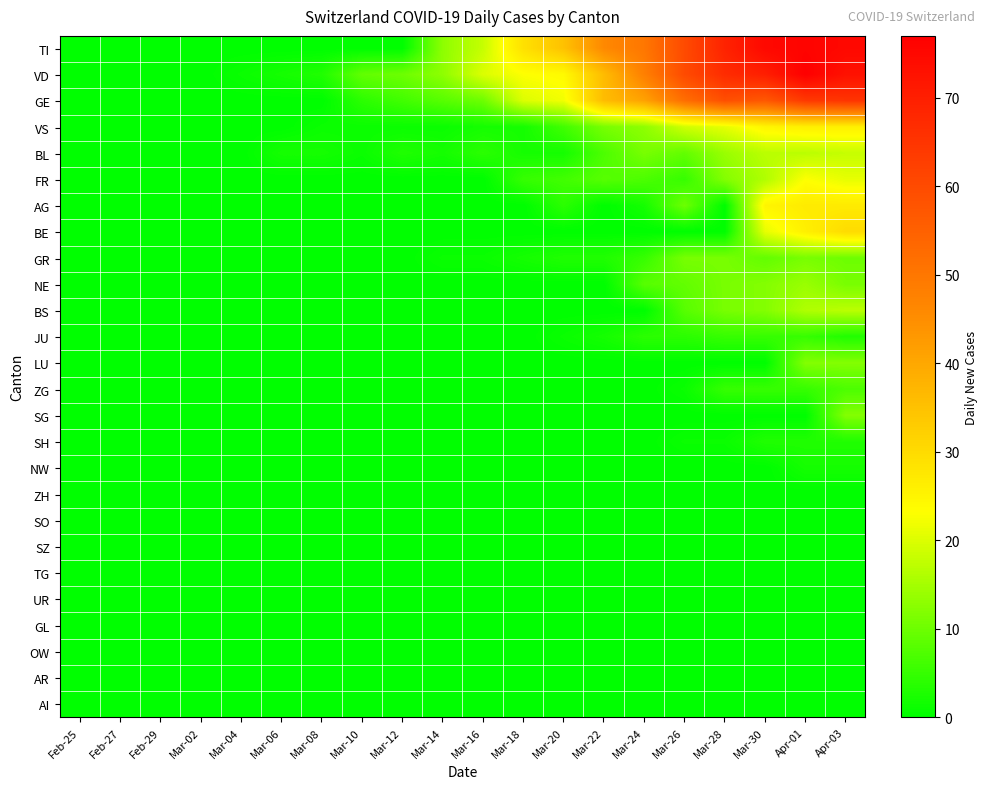

Reading left to right, transcribe all the data shown in this chart.

TI: Feb-25=0	Feb-27=0	Feb-29=0	Mar-02=0	Mar-04=0	Mar-06=0	Mar-08=0	Mar-10=0	Mar-12=0	Mar-14=13	Mar-16=18	Mar-18=29	Mar-20=35	Mar-22=46	Mar-24=50	Mar-26=60	Mar-28=69	Mar-30=75	Apr-01=76	Apr-03=75
VD: Feb-25=0	Feb-27=0	Feb-29=0	Mar-02=0	Mar-04=1	Mar-06=2	Mar-08=3	Mar-10=9	Mar-12=10	Mar-14=13	Mar-16=20	Mar-18=23	Mar-20=24	Mar-22=36	Mar-24=48	Mar-26=60	Mar-28=67	Mar-30=70	Apr-01=77	Apr-03=73
GE: Feb-25=0	Feb-27=0	Feb-29=0	Mar-02=0	Mar-04=0	Mar-06=0	Mar-08=0	Mar-10=4	Mar-12=6	Mar-14=8	Mar-16=10	Mar-18=20	Mar-20=22	Mar-22=36	Mar-24=41	Mar-26=52	Mar-28=59	Mar-30=57	Apr-01=64	Apr-03=65
VS: Feb-25=0	Feb-27=0	Feb-29=0	Mar-02=0	Mar-04=0	Mar-06=0	Mar-08=1	Mar-10=1	Mar-12=1	Mar-14=1	Mar-16=2	Mar-18=2	Mar-20=6	Mar-22=11	Mar-24=13	Mar-26=19	Mar-28=21	Mar-30=25	Apr-01=26	Apr-03=26
BL: Feb-25=0	Feb-27=0	Feb-29=0	Mar-02=0	Mar-04=0	Mar-06=2	Mar-08=2	Mar-10=1	Mar-12=3	Mar-14=2	Mar-16=4	Mar-18=2	Mar-20=2	Mar-22=7	Mar-24=11	Mar-26=9	Mar-28=14	Mar-30=17	Apr-01=17	Apr-03=18
FR: Feb-25=0	Feb-27=0	Feb-29=0	Mar-02=0	Mar-04=0	Mar-06=0	Mar-08=0	Mar-10=0	Mar-12=0	Mar-14=0	Mar-16=0	Mar-18=5	Mar-20=6	Mar-22=8	Mar-24=7	Mar-26=5	Mar-28=12	Mar-30=16	Apr-01=23	Apr-03=21
AG: Feb-25=0	Feb-27=0	Feb-29=0	Mar-02=0	Mar-04=0	Mar-06=0	Mar-08=0	Mar-10=0	Mar-12=0	Mar-14=0	Mar-16=0	Mar-18=0	Mar-20=4	Mar-22=0	Mar-24=2	Mar-26=10	Mar-28=0	Mar-30=25	Apr-01=27	Apr-03=27
BE: Feb-25=0	Feb-27=0	Feb-29=0	Mar-02=0	Mar-04=0	Mar-06=0	Mar-08=0	Mar-10=0	Mar-12=0	Mar-14=0	Mar-16=0	Mar-18=0	Mar-20=0	Mar-22=0	Mar-24=0	Mar-26=0	Mar-28=0	Mar-30=21	Apr-01=26	Apr-03=30
GR: Feb-25=0	Feb-27=0	Feb-29=0	Mar-02=0	Mar-04=0	Mar-06=0	Mar-08=0	Mar-10=0	Mar-12=0	Mar-14=1	Mar-16=1	Mar-18=2	Mar-20=3	Mar-22=3	Mar-24=5	Mar-26=11	Mar-28=11	Mar-30=9	Apr-01=11	Apr-03=10
NE: Feb-25=0	Feb-27=0	Feb-29=0	Mar-02=0	Mar-04=0	Mar-06=0	Mar-08=0	Mar-10=0	Mar-12=0	Mar-14=0	Mar-16=0	Mar-18=0	Mar-20=0	Mar-22=0	Mar-24=8	Mar-26=9	Mar-28=11	Mar-30=12	Apr-01=14	Apr-03=11
BS: Feb-25=0	Feb-27=0	Feb-29=0	Mar-02=0	Mar-04=0	Mar-06=0	Mar-08=0	Mar-10=0	Mar-12=0	Mar-14=0	Mar-16=0	Mar-18=0	Mar-20=0	Mar-22=0	Mar-24=0	Mar-26=8	Mar-28=11	Mar-30=12	Apr-01=16	Apr-03=17
JU: Feb-25=0	Feb-27=0	Feb-29=0	Mar-02=0	Mar-04=0	Mar-06=0	Mar-08=0	Mar-10=0	Mar-12=0	Mar-14=0	Mar-16=0	Mar-18=0	Mar-20=1	Mar-22=2	Mar-24=4	Mar-26=4	Mar-28=5	Mar-30=5	Apr-01=5	Apr-03=3
LU: Feb-25=0	Feb-27=0	Feb-29=0	Mar-02=0	Mar-04=0	Mar-06=0	Mar-08=0	Mar-10=0	Mar-12=0	Mar-14=0	Mar-16=0	Mar-18=0	Mar-20=0	Mar-22=0	Mar-24=0	Mar-26=0	Mar-28=0	Mar-30=0	Apr-01=12	Apr-03=12
ZG: Feb-25=0	Feb-27=0	Feb-29=0	Mar-02=0	Mar-04=0	Mar-06=0	Mar-08=0	Mar-10=0	Mar-12=0	Mar-14=0	Mar-16=0	Mar-18=0	Mar-20=0	Mar-22=0	Mar-24=0	Mar-26=1	Mar-28=5	Mar-30=5	Apr-01=5	Apr-03=7
SG: Feb-25=0	Feb-27=0	Feb-29=0	Mar-02=0	Mar-04=0	Mar-06=0	Mar-08=0	Mar-10=0	Mar-12=0	Mar-14=0	Mar-16=0	Mar-18=0	Mar-20=0	Mar-22=0	Mar-24=0	Mar-26=0	Mar-28=0	Mar-30=0	Apr-01=0	Apr-03=12
SH: Feb-25=0	Feb-27=0	Feb-29=0	Mar-02=0	Mar-04=0	Mar-06=0	Mar-08=0	Mar-10=0	Mar-12=0	Mar-14=0	Mar-16=0	Mar-18=0	Mar-20=0	Mar-22=0	Mar-24=0	Mar-26=1	Mar-28=1	Mar-30=3	Apr-01=3	Apr-03=3
NW: Feb-25=0	Feb-27=0	Feb-29=0	Mar-02=0	Mar-04=0	Mar-06=0	Mar-08=0	Mar-10=0	Mar-12=0	Mar-14=0	Mar-16=0	Mar-18=0	Mar-20=0	Mar-22=0	Mar-24=0	Mar-26=0	Mar-28=0	Mar-30=0	Apr-01=2	Apr-03=2
ZH: Feb-25=0	Feb-27=0	Feb-29=0	Mar-02=0	Mar-04=0	Mar-06=0	Mar-08=0	Mar-10=0	Mar-12=0	Mar-14=0	Mar-16=0	Mar-18=0	Mar-20=0	Mar-22=0	Mar-24=0	Mar-26=0	Mar-28=0	Mar-30=0	Apr-01=0	Apr-03=0
SO: Feb-25=0	Feb-27=0	Feb-29=0	Mar-02=0	Mar-04=0	Mar-06=0	Mar-08=0	Mar-10=0	Mar-12=0	Mar-14=0	Mar-16=0	Mar-18=0	Mar-20=0	Mar-22=0	Mar-24=0	Mar-26=0	Mar-28=0	Mar-30=0	Apr-01=0	Apr-03=0
SZ: Feb-25=0	Feb-27=0	Feb-29=0	Mar-02=0	Mar-04=0	Mar-06=0	Mar-08=0	Mar-10=0	Mar-12=0	Mar-14=0	Mar-16=0	Mar-18=0	Mar-20=0	Mar-22=0	Mar-24=0	Mar-26=0	Mar-28=0	Mar-30=0	Apr-01=0	Apr-03=0
TG: Feb-25=0	Feb-27=0	Feb-29=0	Mar-02=0	Mar-04=0	Mar-06=0	Mar-08=0	Mar-10=0	Mar-12=0	Mar-14=0	Mar-16=0	Mar-18=0	Mar-20=0	Mar-22=0	Mar-24=0	Mar-26=0	Mar-28=0	Mar-30=0	Apr-01=0	Apr-03=0
UR: Feb-25=0	Feb-27=0	Feb-29=0	Mar-02=0	Mar-04=0	Mar-06=0	Mar-08=0	Mar-10=0	Mar-12=0	Mar-14=0	Mar-16=0	Mar-18=0	Mar-20=0	Mar-22=0	Mar-24=0	Mar-26=0	Mar-28=0	Mar-30=0	Apr-01=0	Apr-03=0
GL: Feb-25=0	Feb-27=0	Feb-29=0	Mar-02=0	Mar-04=0	Mar-06=0	Mar-08=0	Mar-10=0	Mar-12=0	Mar-14=0	Mar-16=0	Mar-18=0	Mar-20=0	Mar-22=0	Mar-24=0	Mar-26=0	Mar-28=0	Mar-30=0	Apr-01=0	Apr-03=0
OW: Feb-25=0	Feb-27=0	Feb-29=0	Mar-02=0	Mar-04=0	Mar-06=0	Mar-08=0	Mar-10=0	Mar-12=0	Mar-14=0	Mar-16=0	Mar-18=0	Mar-20=0	Mar-22=0	Mar-24=0	Mar-26=0	Mar-28=0	Mar-30=0	Apr-01=0	Apr-03=0
AR: Feb-25=0	Feb-27=0	Feb-29=0	Mar-02=0	Mar-04=0	Mar-06=0	Mar-08=0	Mar-10=0	Mar-12=0	Mar-14=0	Mar-16=0	Mar-18=0	Mar-20=0	Mar-22=0	Mar-24=0	Mar-26=0	Mar-28=0	Mar-30=0	Apr-01=0	Apr-03=0
AI: Feb-25=0	Feb-27=0	Feb-29=0	Mar-02=0	Mar-04=0	Mar-06=0	Mar-08=0	Mar-10=0	Mar-12=0	Mar-14=0	Mar-16=0	Mar-18=0	Mar-20=0	Mar-22=0	Mar-24=0	Mar-26=0	Mar-28=0	Mar-30=0	Apr-01=0	Apr-03=0